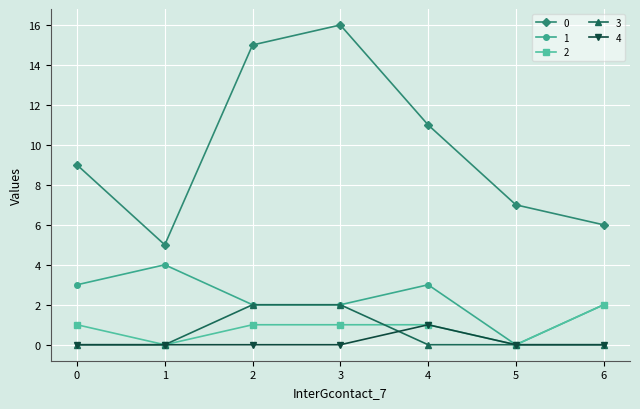

Reading left to right, extract all data points from this chart.

0: 9	5	15	16	11	7	6
1: 3	4	2	2	3	0	2
2: 1	0	1	1	1	0	2
3: 0	0	2	2	0	0	0
4: 0	0	0	0	1	0	0